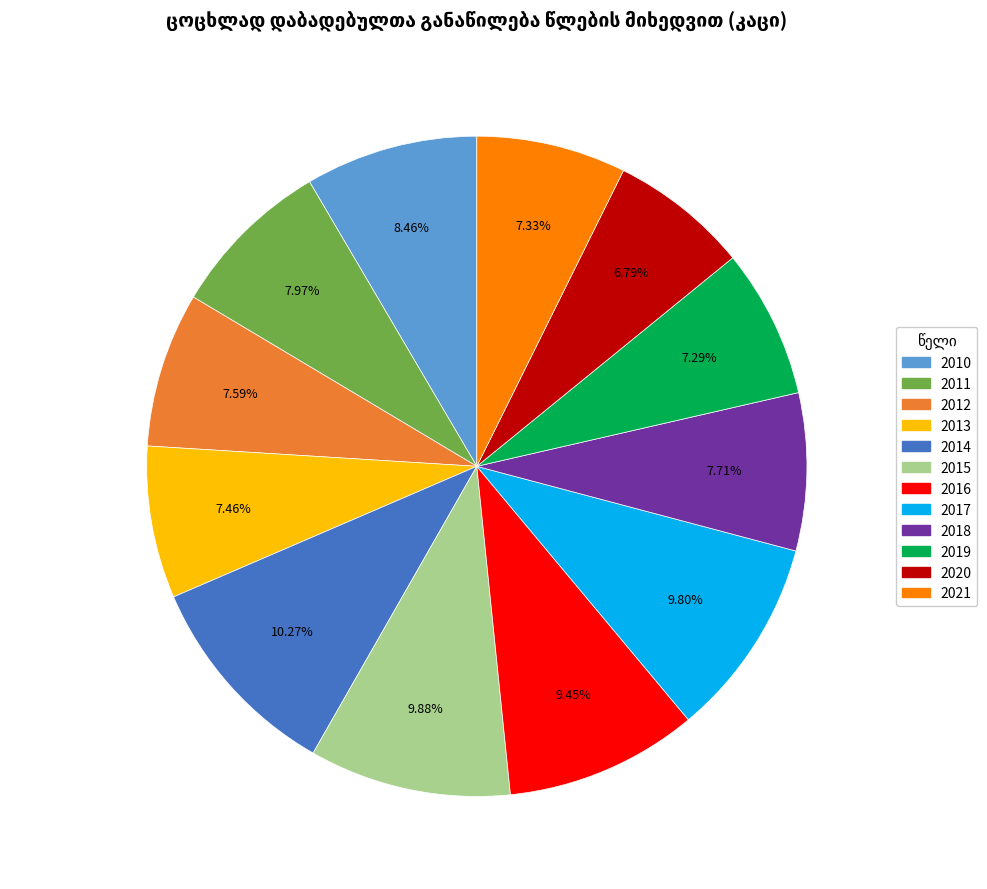

Is it true that 2017 is 1% of the pie?

False